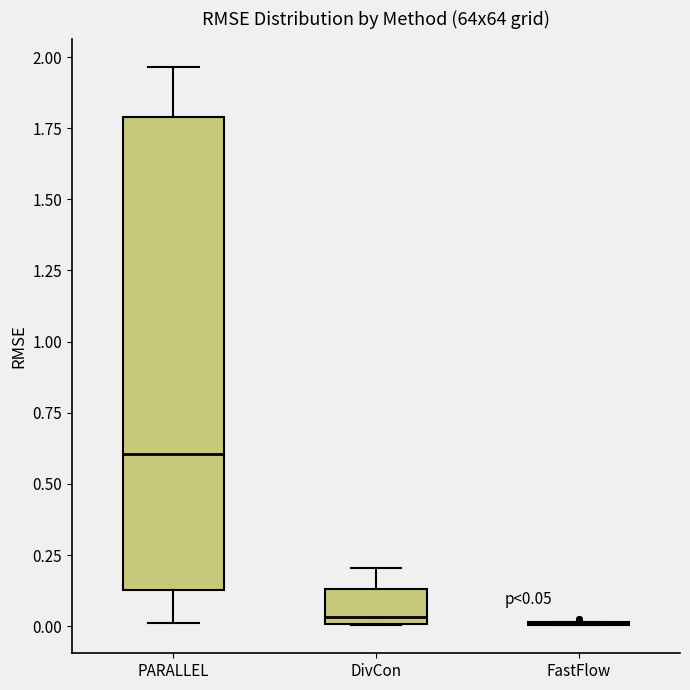

Comparing the boxes themselves (not the whiskers), which one is the tallest?

PARALLEL